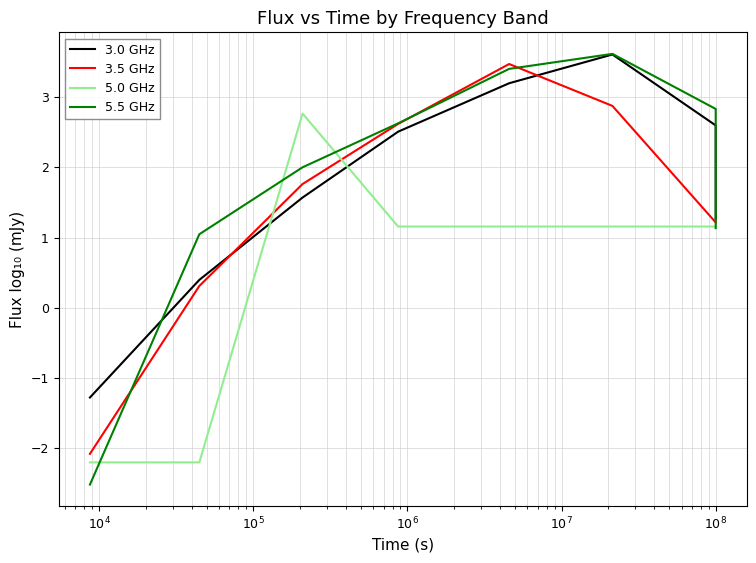

What are all the series names shown in the legend?

3.0 GHz, 3.5 GHz, 5.0 GHz, 5.5 GHz